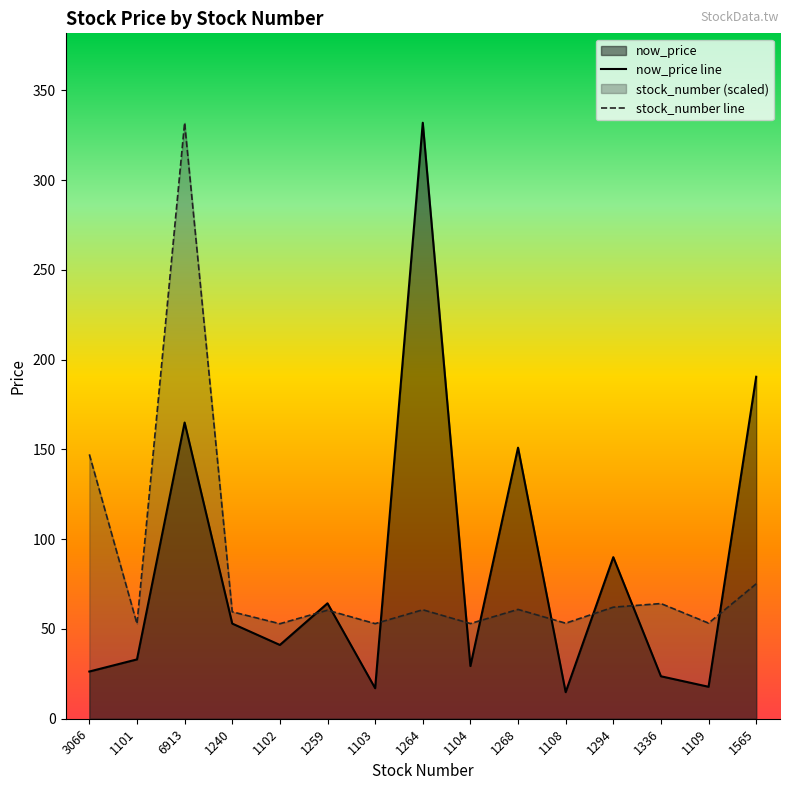

At which label is now_price line closest to 173?

6913